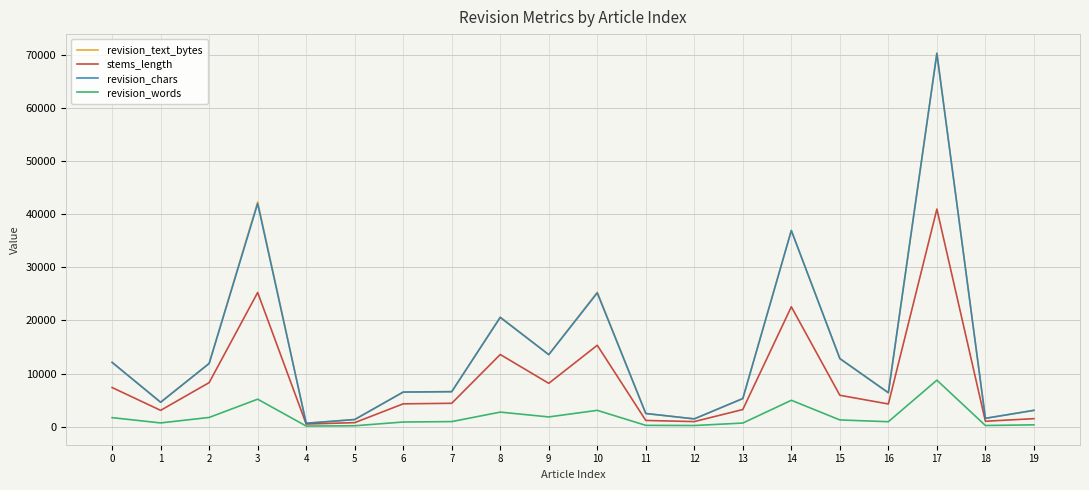

Where is the first local minimum for revision_text_bytes?

1